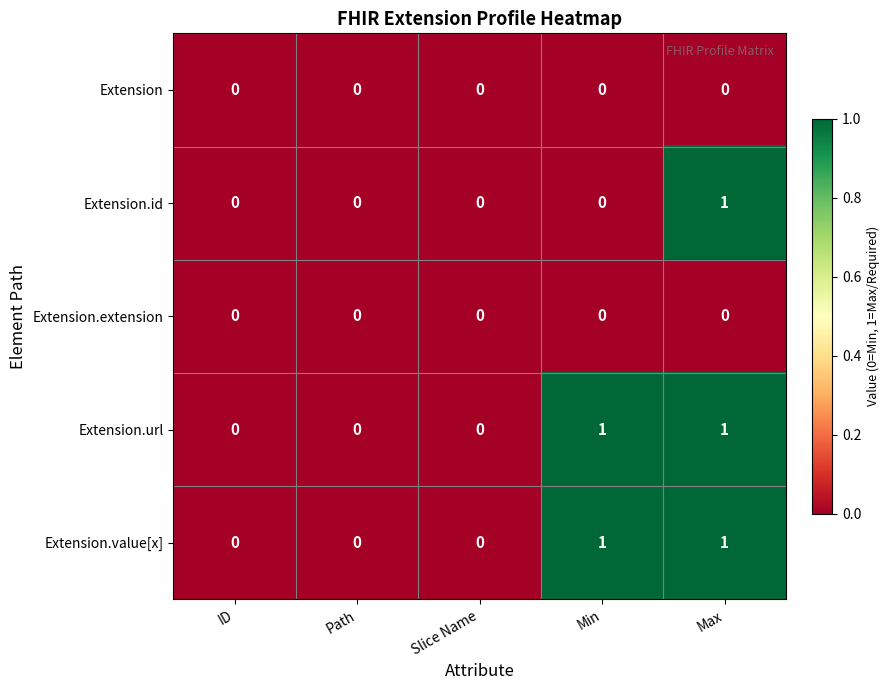

The Extension.id series shows 0 at ID. True or false?

True